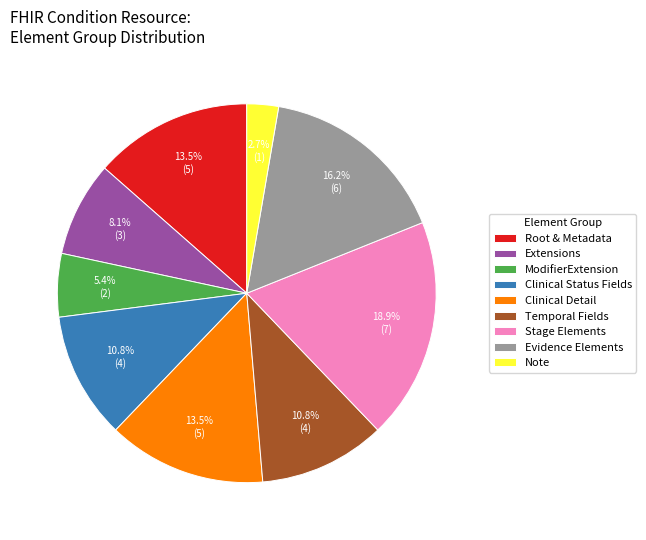

Is the sum of Temporal Fields and Evidence Elements greater than half?

No